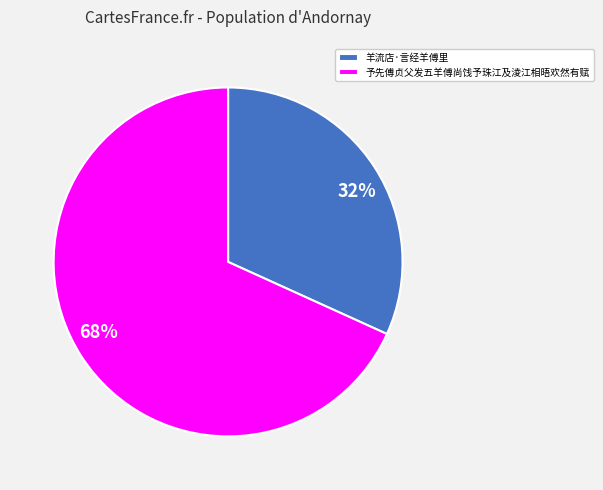

To the nearest percent, what is the difference between the largest and smallest slice percentages?

36%